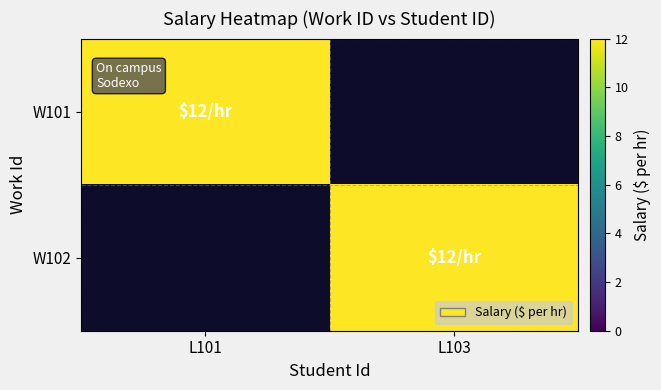

Reading left to right, transcribe all the data shown in this chart.

W101: L101=12	L103=0
W102: L101=0	L103=12